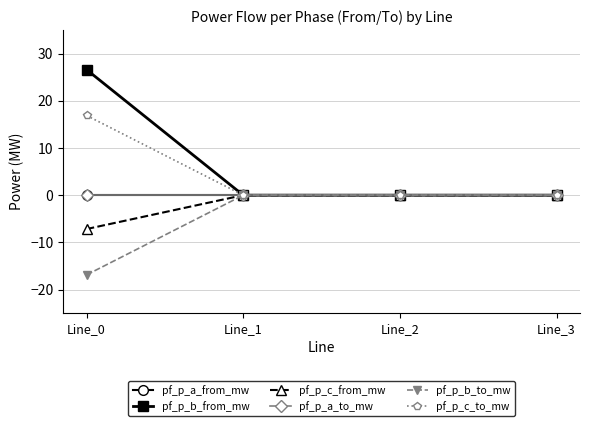

Which category has the lowest value across all series?

Line_0